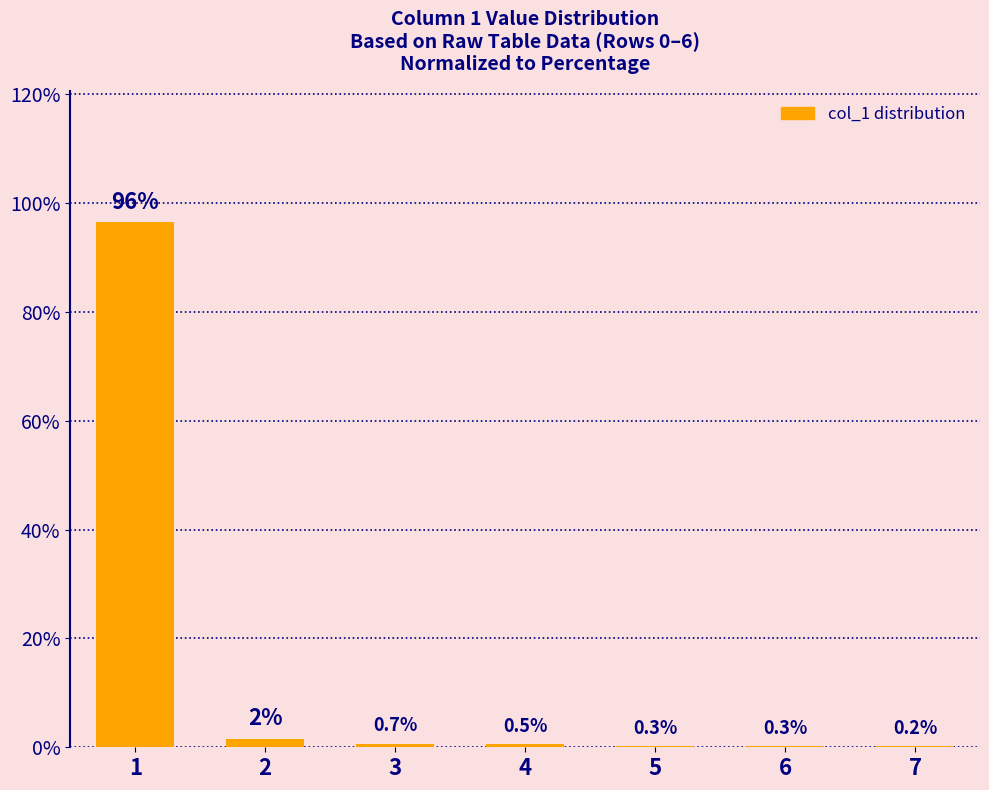

Are the bars horizontal?

No